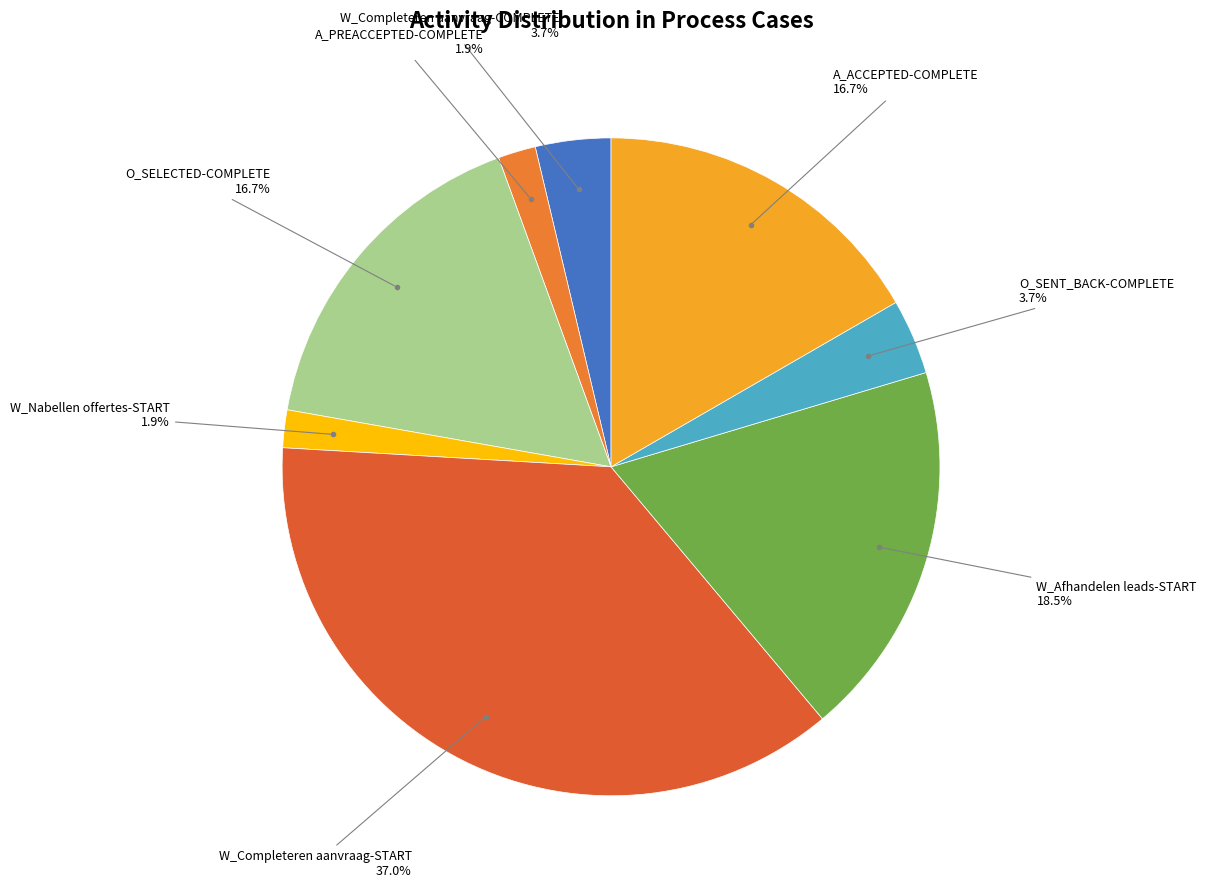

Is there a majority slice in this chart?

No